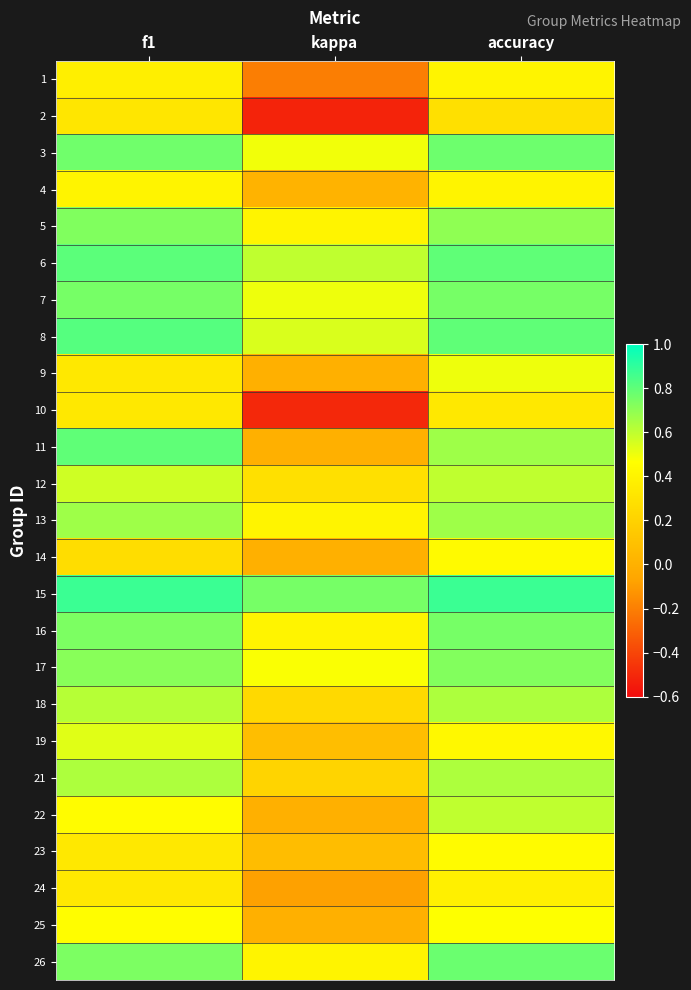

Reading left to right, extract all data points from this chart.

1: f1=0.4	kappa=-0.2	accuracy=0.4
2: f1=0.3	kappa=-0.5	accuracy=0.3
3: f1=0.8	kappa=0.5	accuracy=0.8
4: f1=0.4	kappa=0.0	accuracy=0.4
5: f1=0.7	kappa=0.4	accuracy=0.7
6: f1=0.8	kappa=0.6	accuracy=0.8
7: f1=0.8	kappa=0.5	accuracy=0.8
8: f1=0.8	kappa=0.5	accuracy=0.8
9: f1=0.3	kappa=0.0	accuracy=0.5
10: f1=0.3	kappa=-0.5	accuracy=0.3
11: f1=0.8	kappa=0.0	accuracy=0.7
12: f1=0.6	kappa=0.3	accuracy=0.6
13: f1=0.7	kappa=0.4	accuracy=0.7
14: f1=0.3	kappa=0.0	accuracy=0.4
15: f1=0.9	kappa=0.8	accuracy=0.9
16: f1=0.7	kappa=0.4	accuracy=0.8
17: f1=0.7	kappa=0.5	accuracy=0.7
18: f1=0.6	kappa=0.2	accuracy=0.6
19: f1=0.5	kappa=0.1	accuracy=0.4
21: f1=0.6	kappa=0.2	accuracy=0.6
22: f1=0.5	kappa=0.0	accuracy=0.6
23: f1=0.3	kappa=0.1	accuracy=0.4
24: f1=0.3	kappa=-0.1	accuracy=0.4
25: f1=0.5	kappa=0.0	accuracy=0.5
26: f1=0.7	kappa=0.4	accuracy=0.8